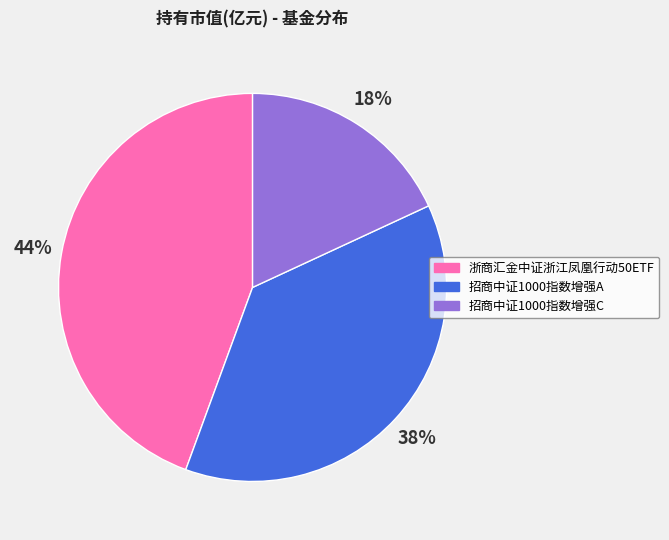

Which category has the biggest portion of the pie?

浙商汇金中证浙江凤凰行动50ETF